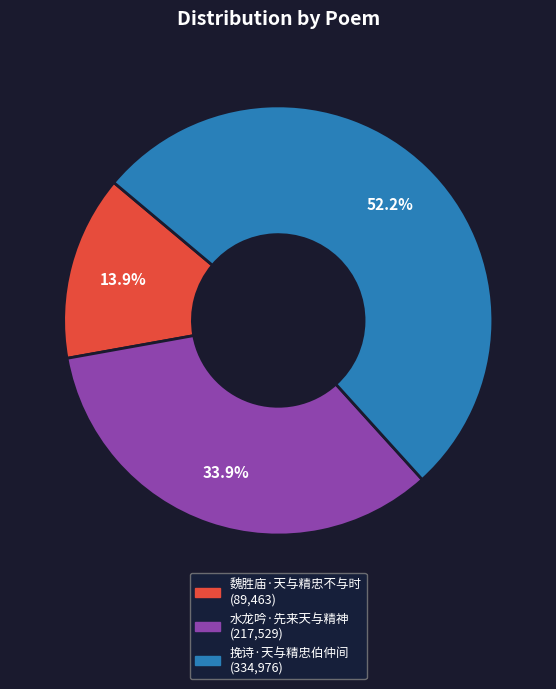

To the nearest percent, what portion does 魏胜庙·天与精忠不与时 represent?

14%